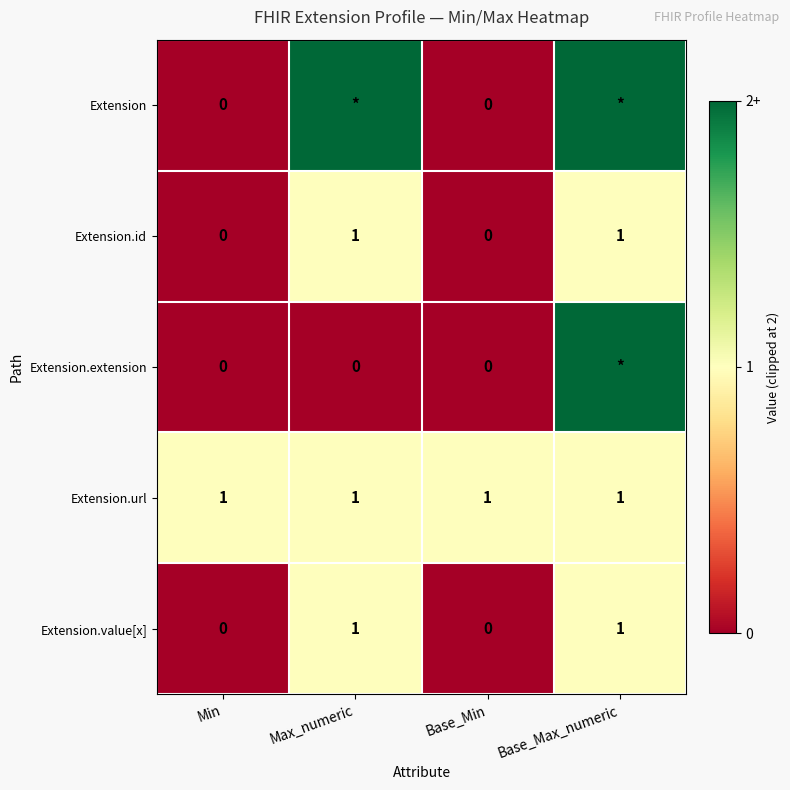

Count the number of data series in this chart.

5